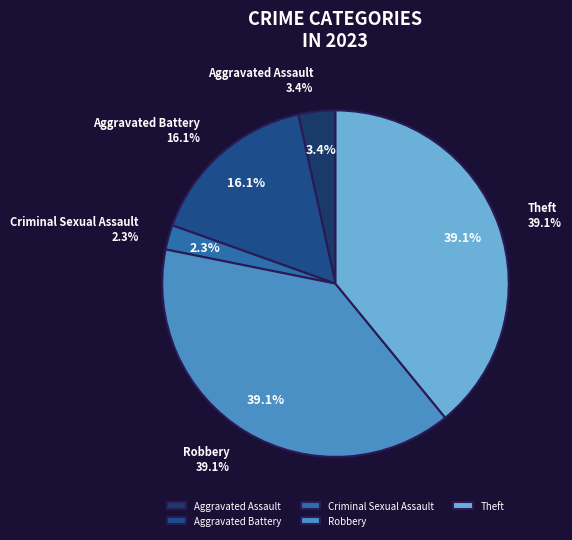

How many segments does this pie chart have?

5